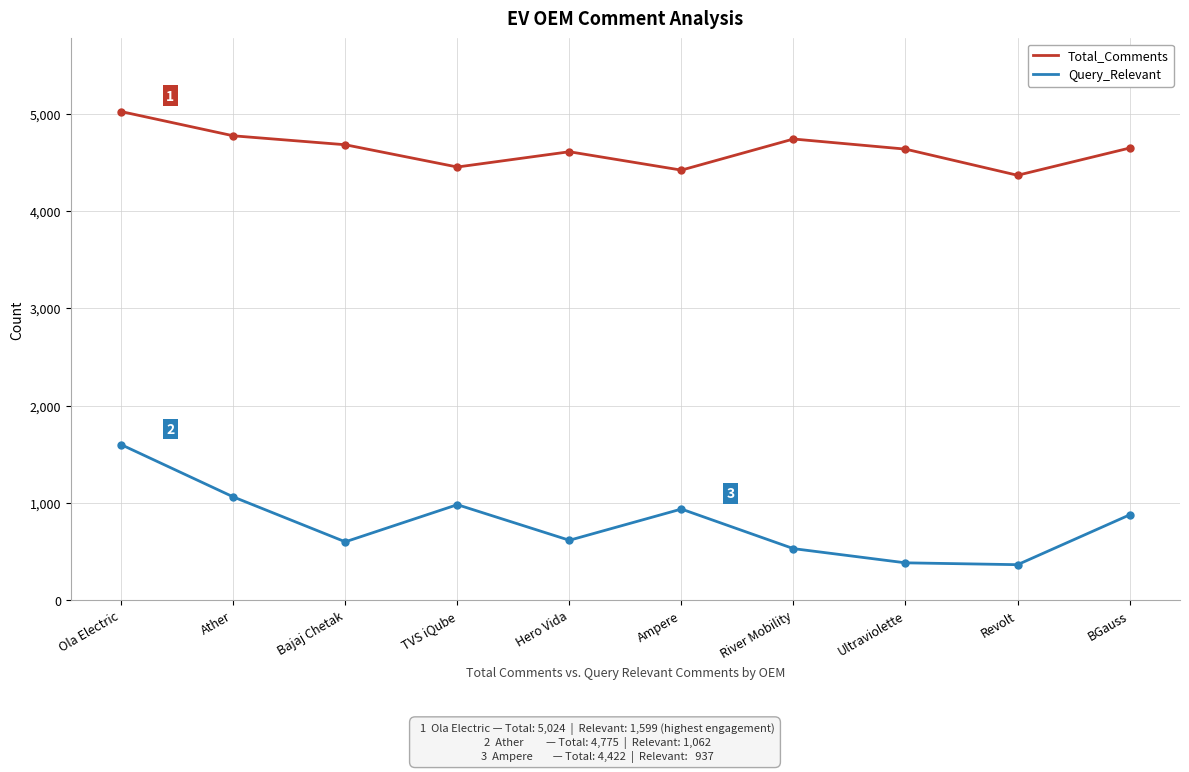

At Ather, list the series in order from smallest to largest.

Query_Relevant, Total_Comments